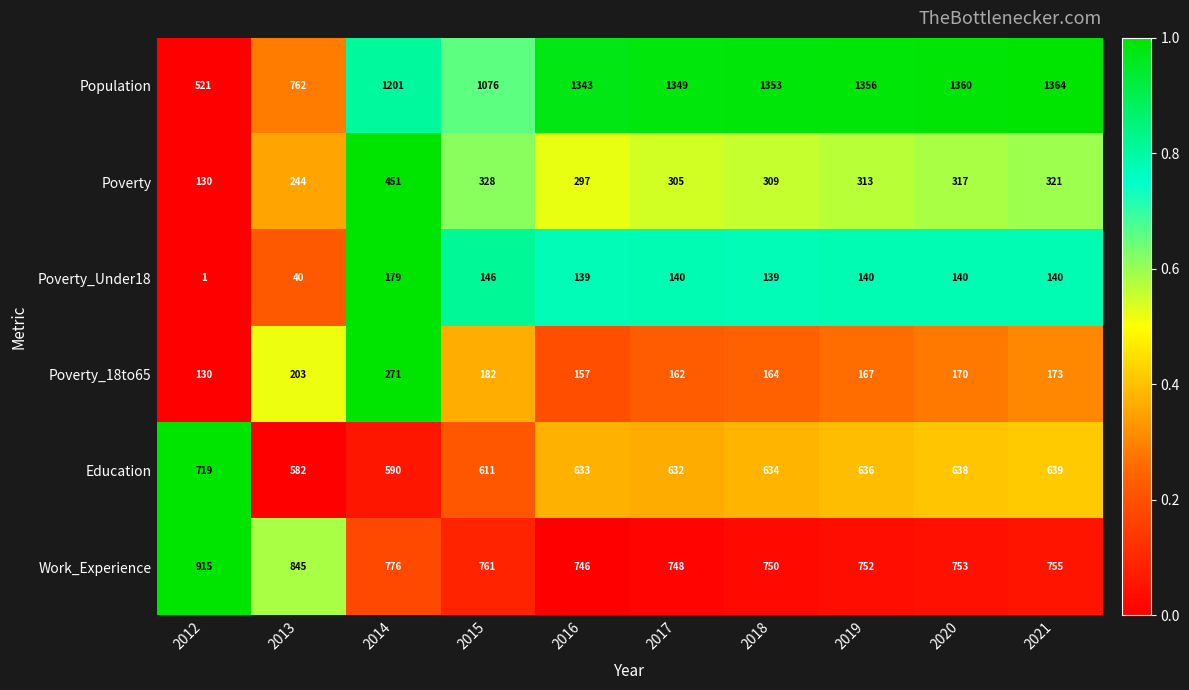

What is the average value of the Work_Experience series?

780